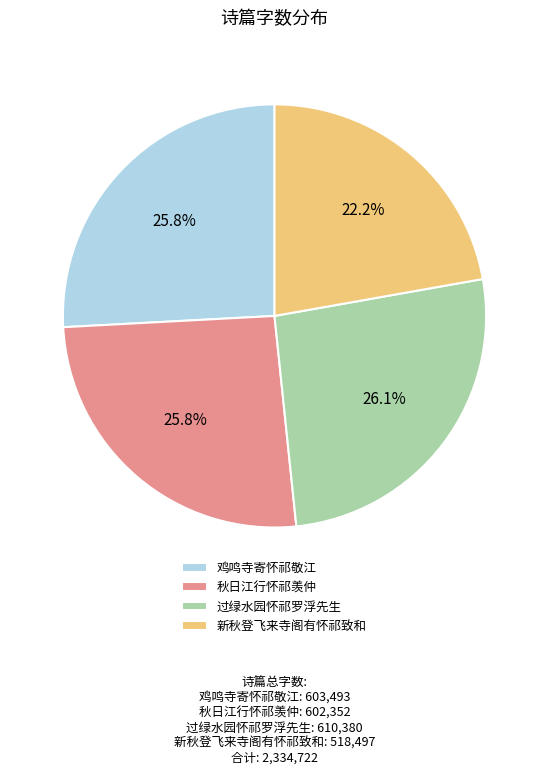

True or false: 过绿水园怀祁罗浮先生 accounts for 26% of the total.

True